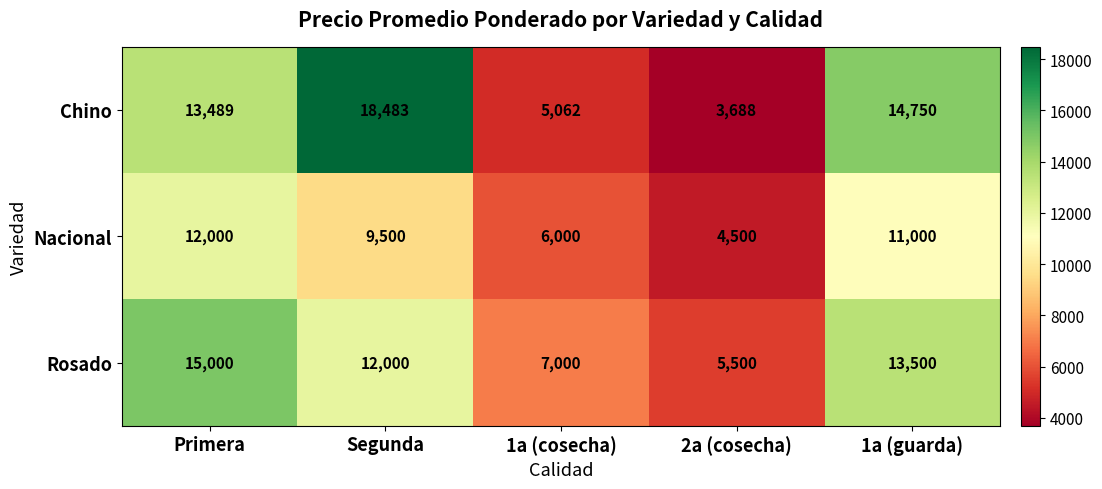

The value of Chino at Segunda is 11805. True or false?

False